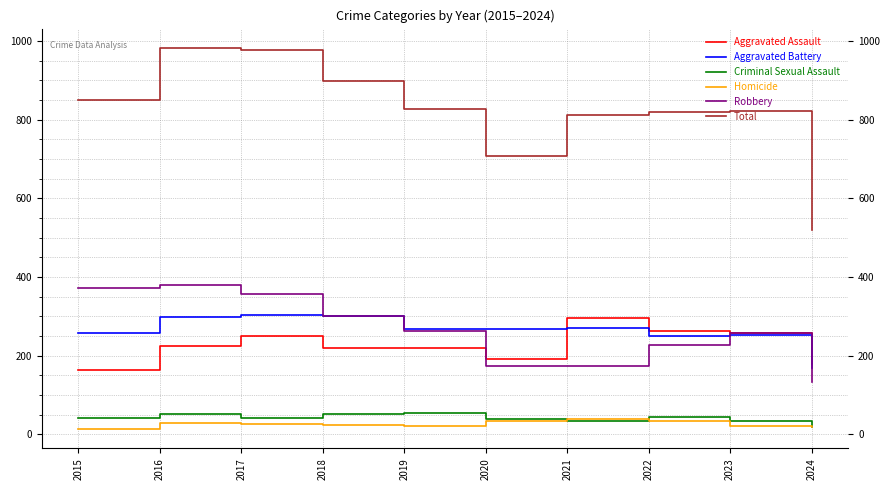

What are all the series names shown in the legend?

Aggravated Assault, Aggravated Battery, Criminal Sexual Assault, Homicide, Robbery, Total